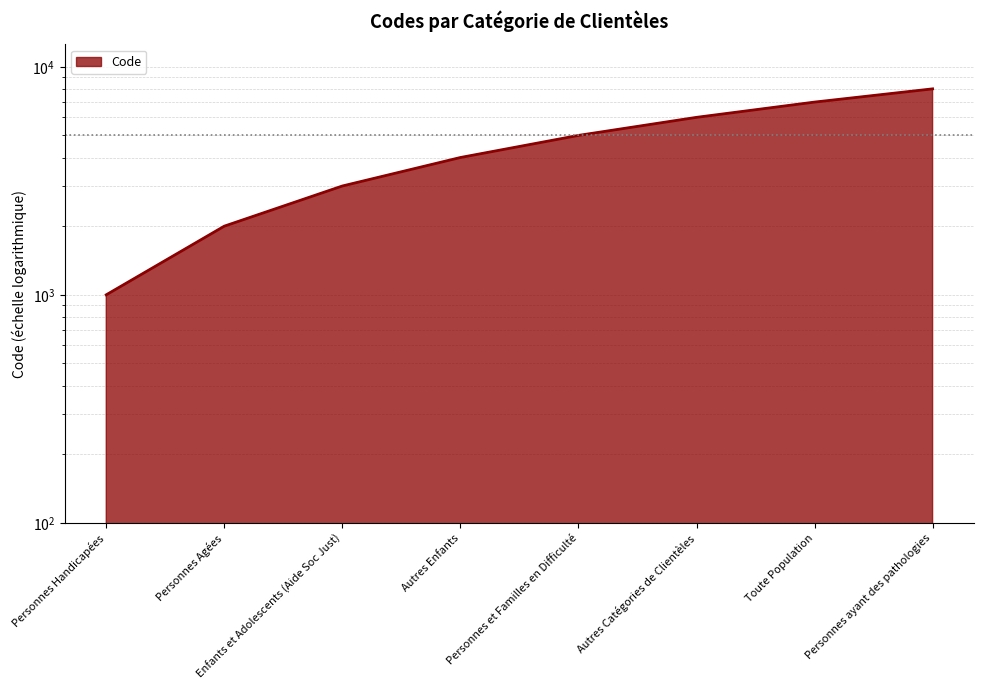

Count the number of data series in this chart.

1